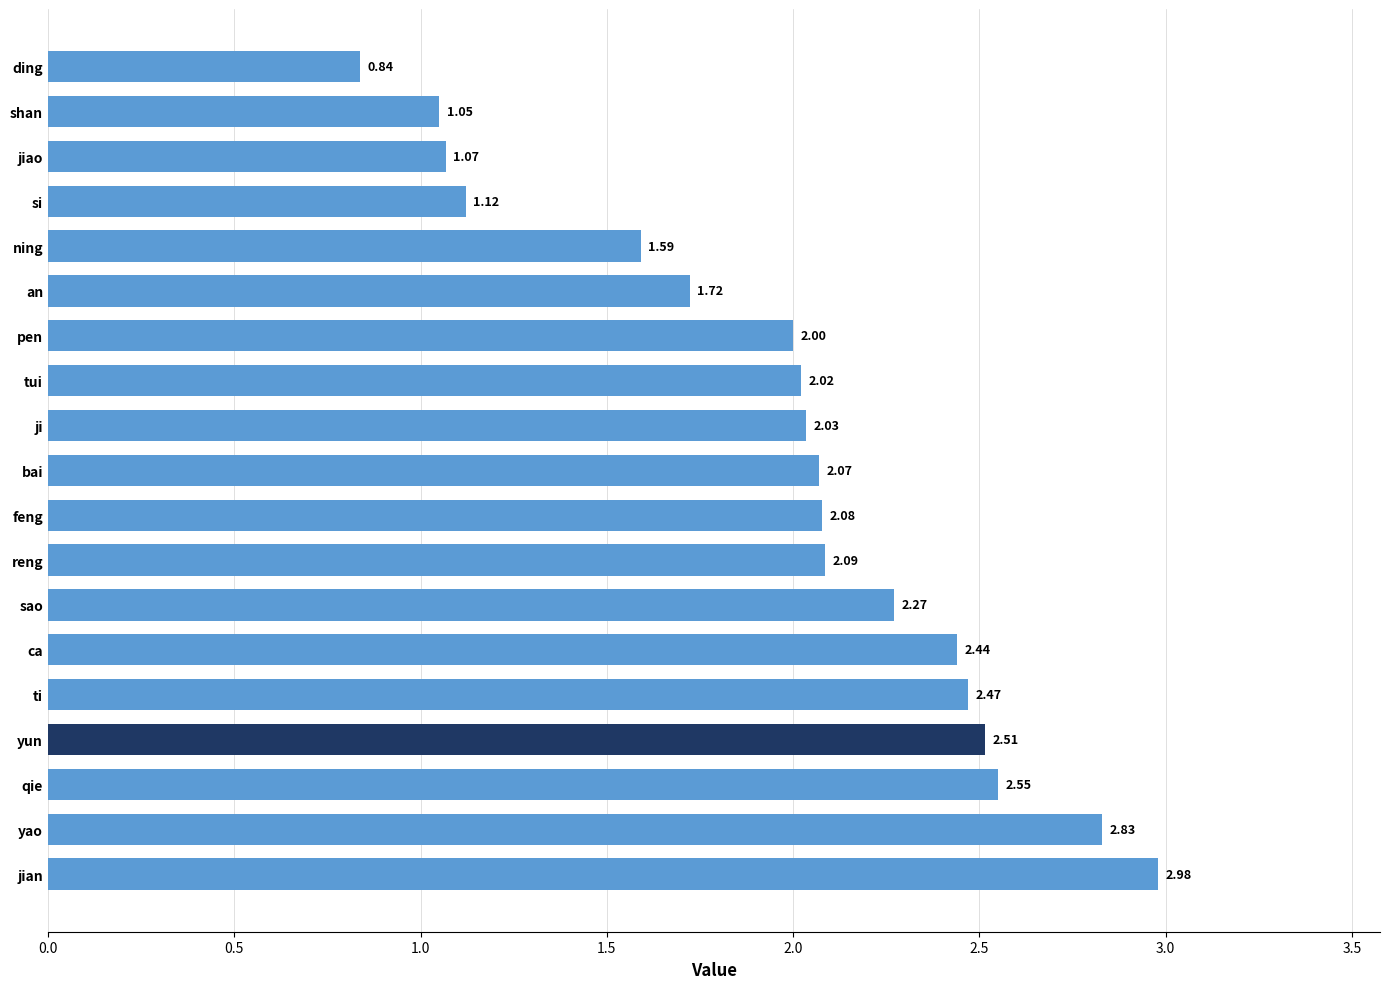

Are the bars grouped side by side (vs. stacked)?

No